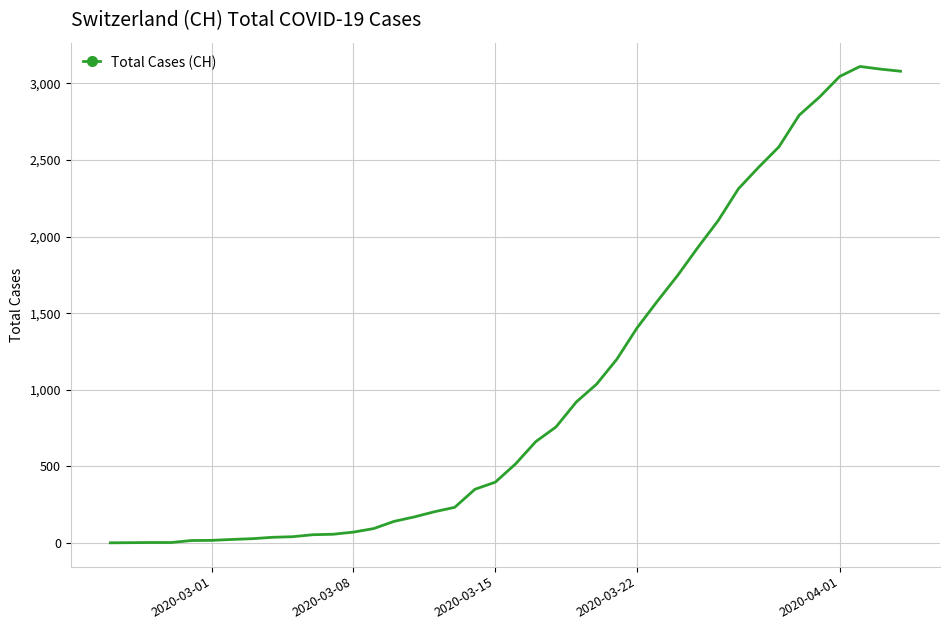

What is the greatest value displayed?

3111